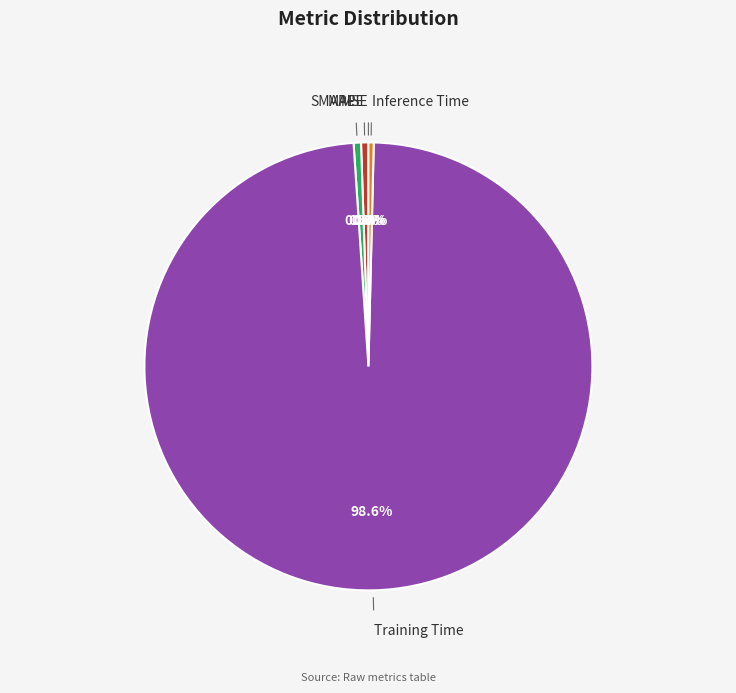

What portion of the pie excludes Training Time?

1.4%